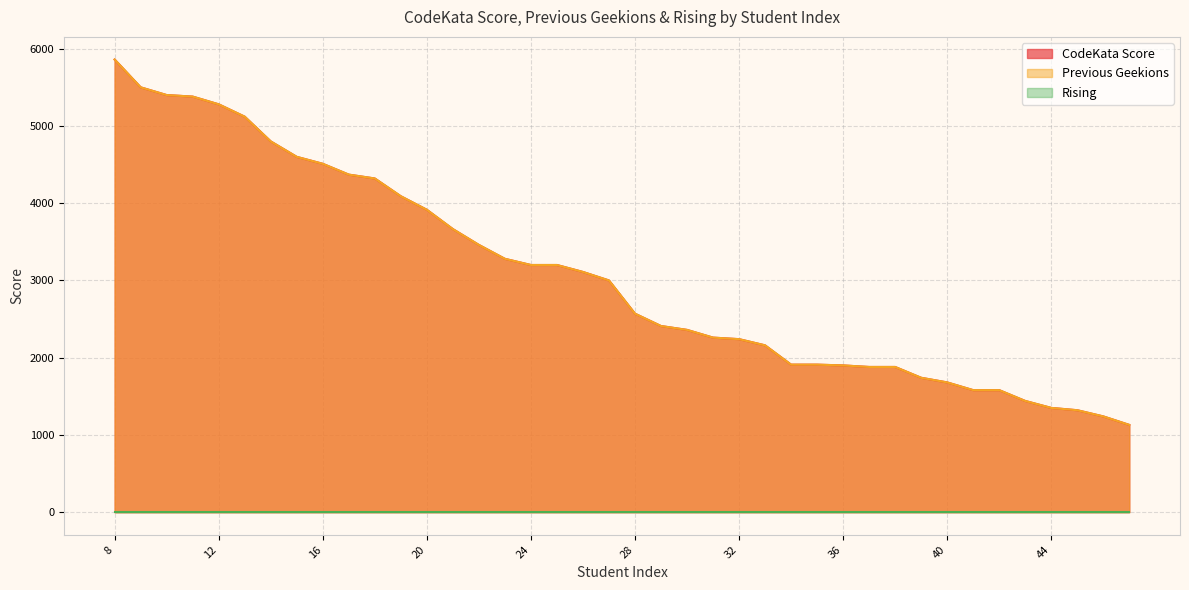

True or false: Previous Geekions and CodeKata Score cross at least once.

False